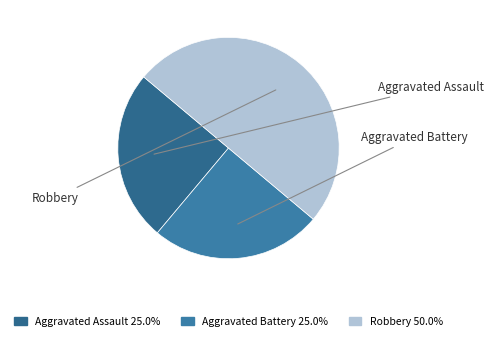

Approximately how many times larger is the value at Aggravated Battery compared to Aggravated Assault?

1.0